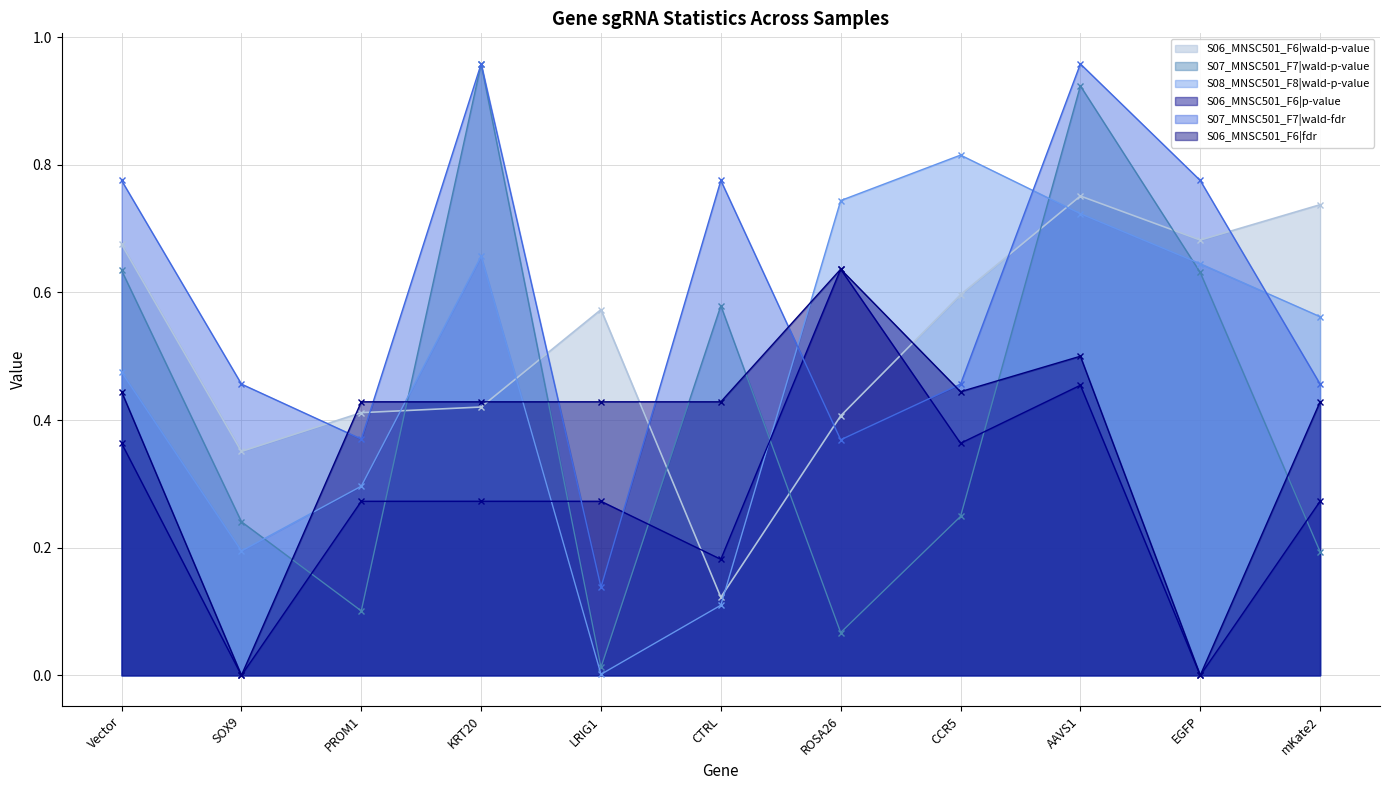

How many lines are shown in the chart?

6